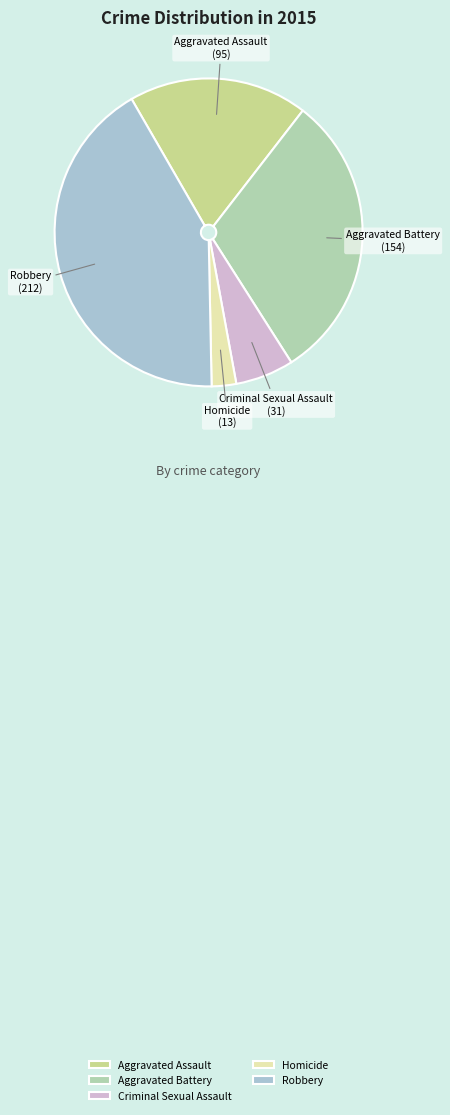

Which slice is the smallest?

Homicide